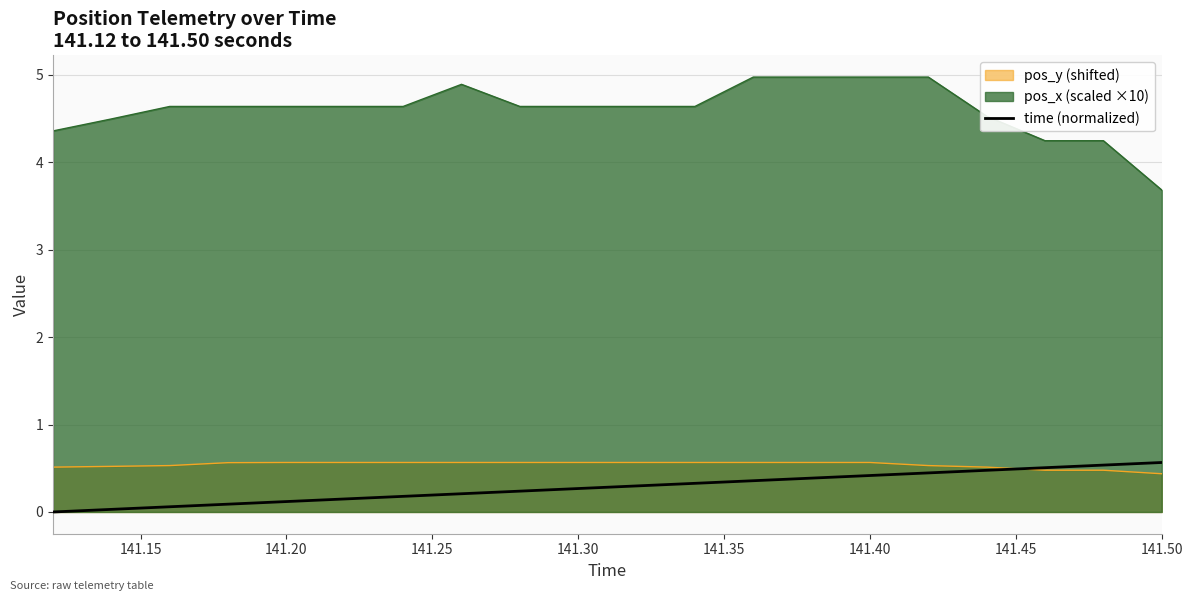

Rank the series at 141.30 from lowest to highest value.

time (normalized), pos_y (shifted), pos_x (scaled ×10)